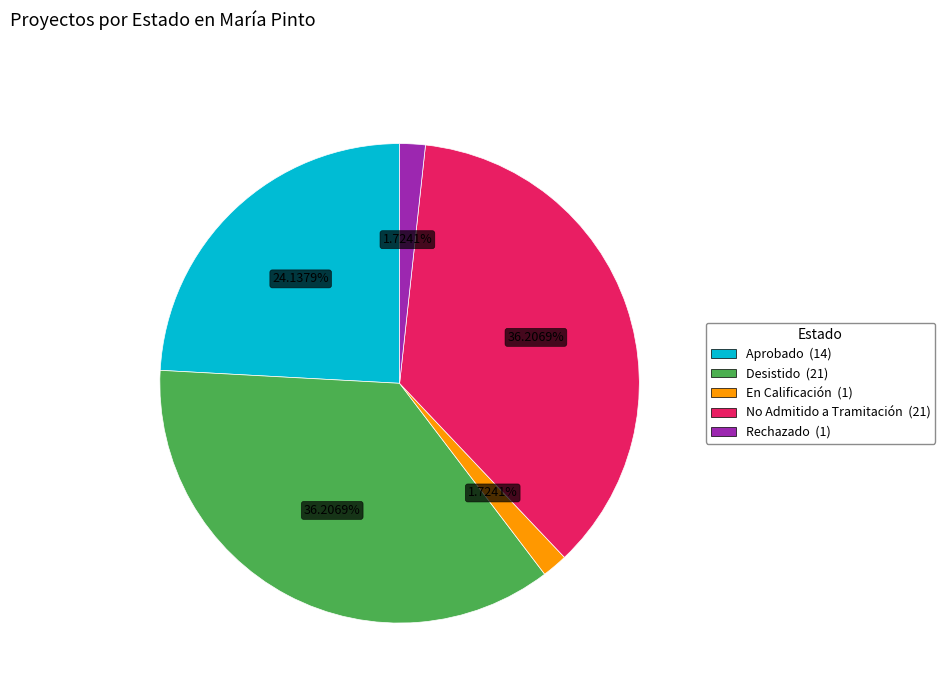

To the nearest percent, what percentage of the pie is Desistido?

36%